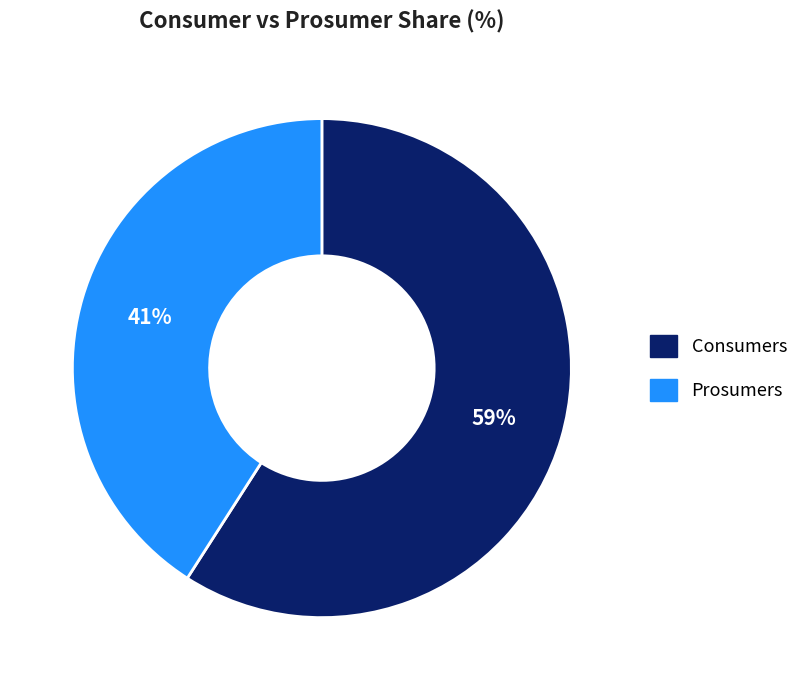

Approximately how many times larger is the value at Consumers compared to Prosumers?

1.4